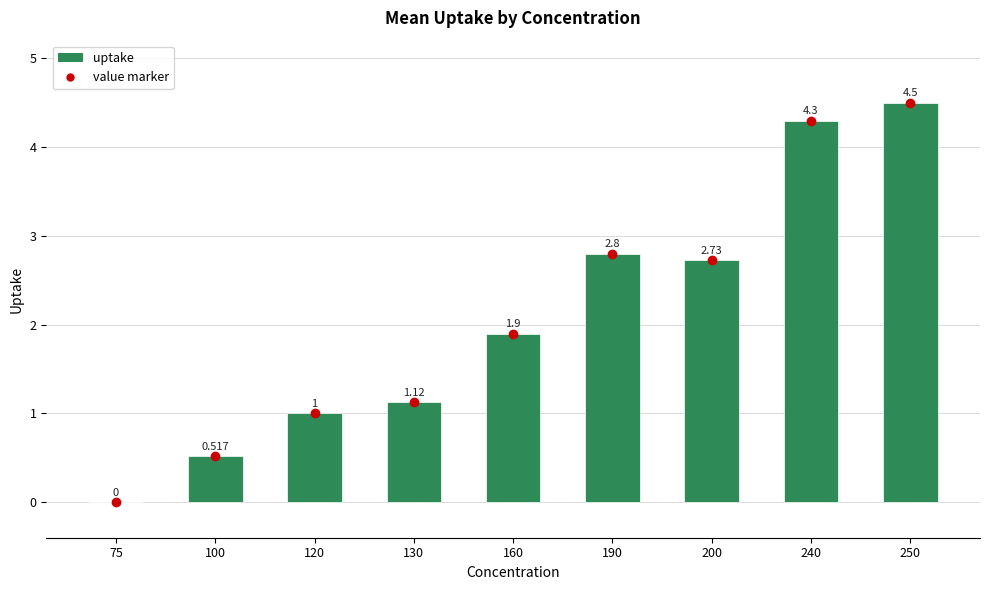

What is the difference between the values at 200 and 160?

0.8